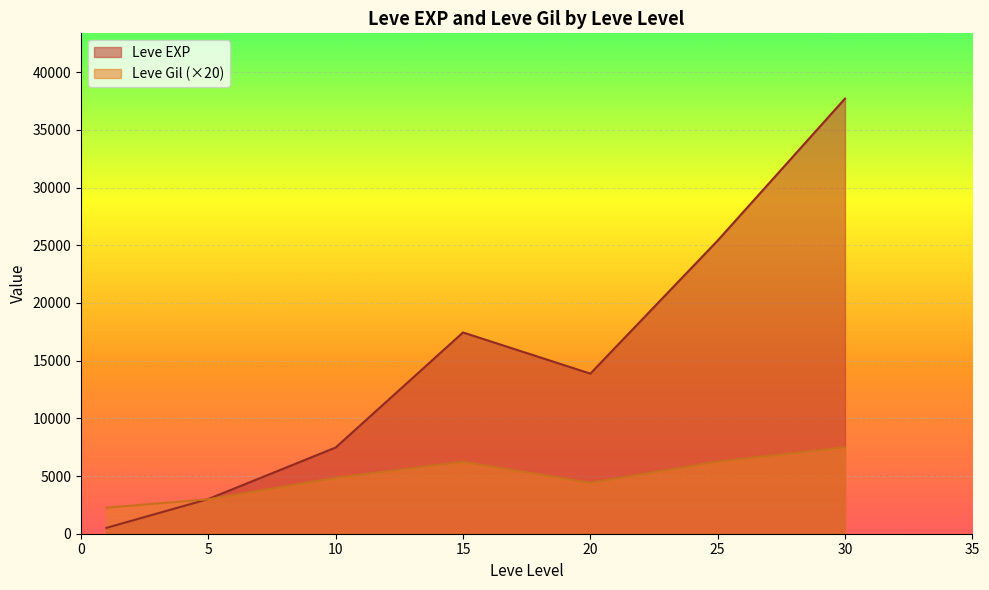

What is the highest value of the Leve EXP series?

37715.0